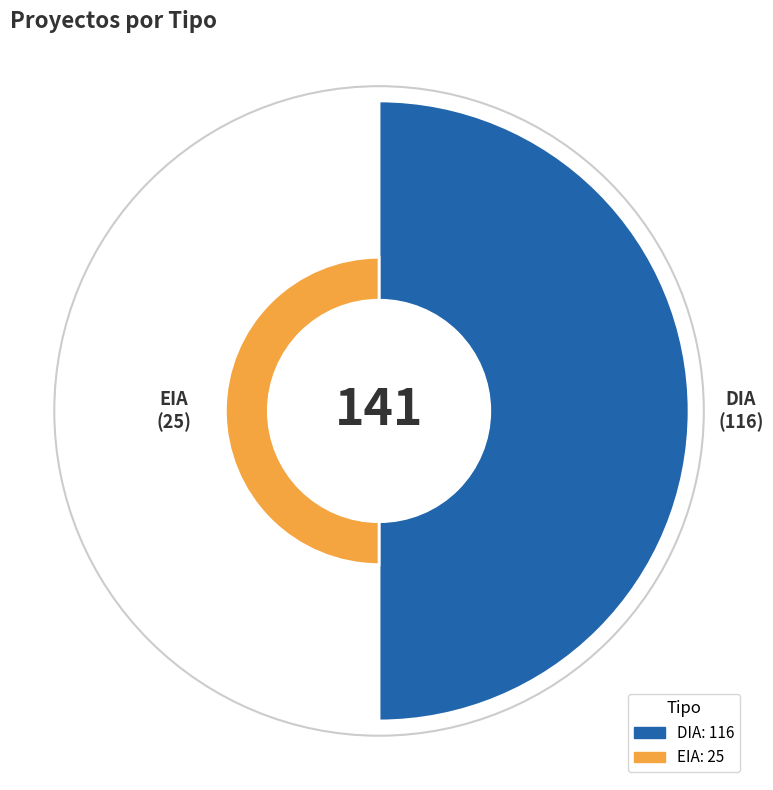

Combined, what portion of the pie is EIA and DIA?

100.0%